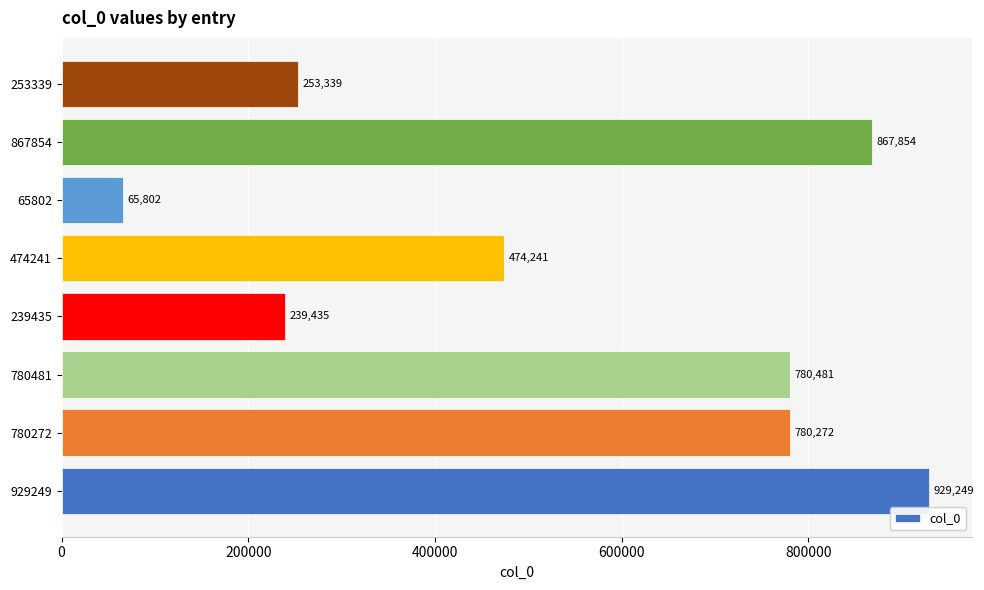

The chart shows a value of 780272 at 780272. True or false?

True